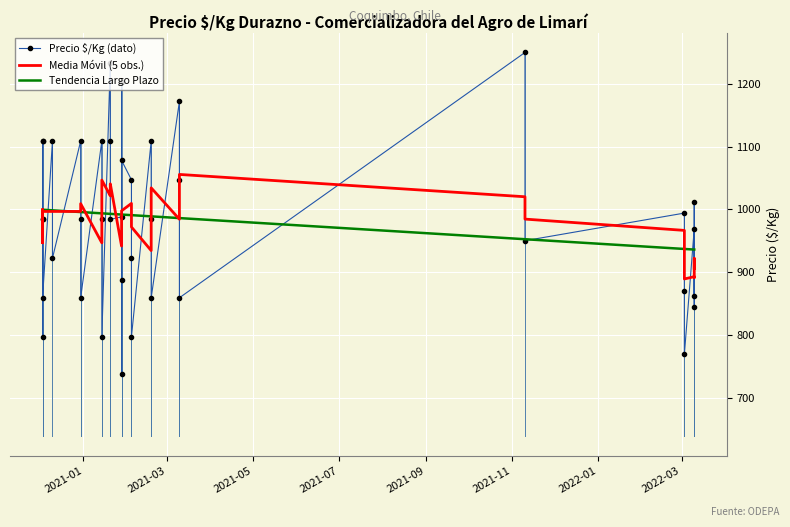

True or false: Tendencia Largo Plazo has more than 2 interior local peaks.

False